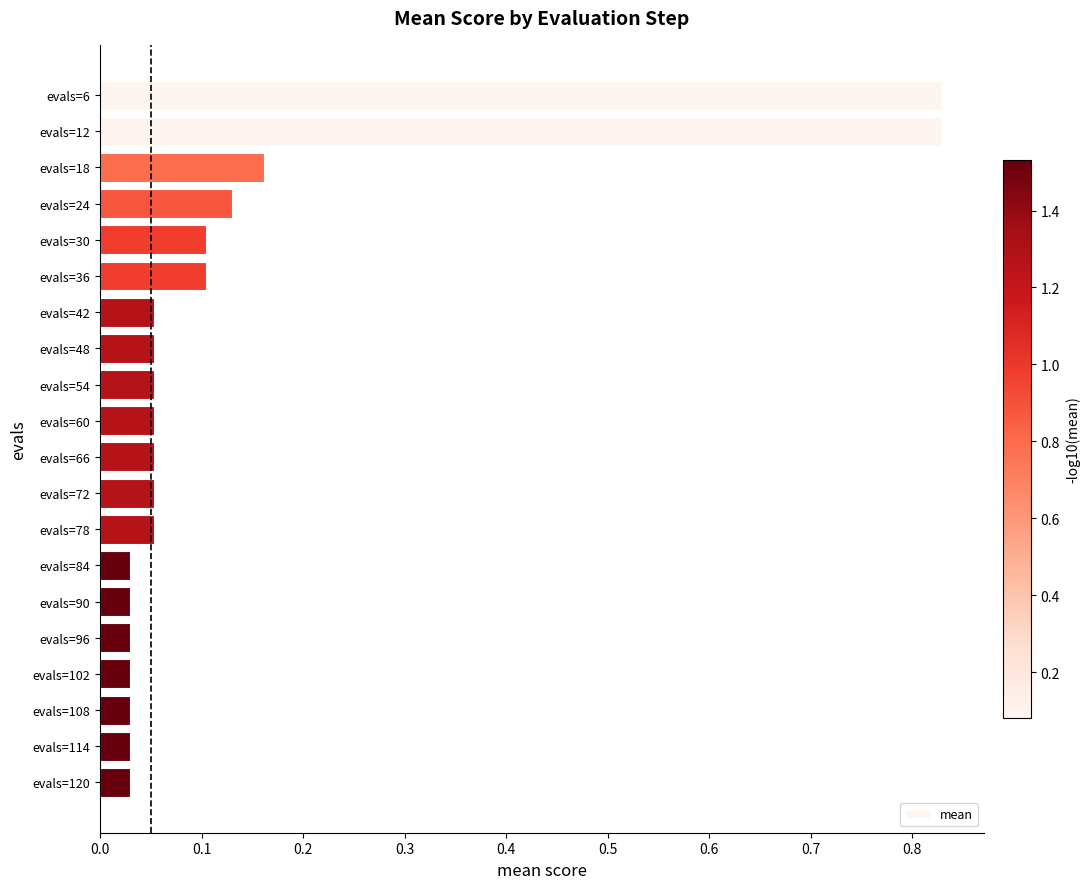

What is the sum of all values?

2.7